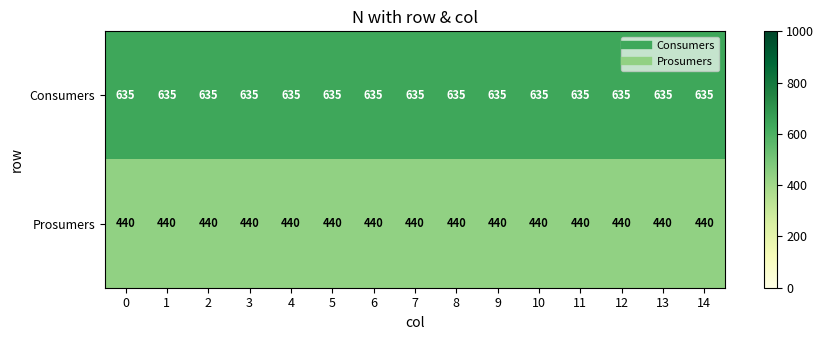

List the series in order of their overall mean, lowest first.

Prosumers, Consumers